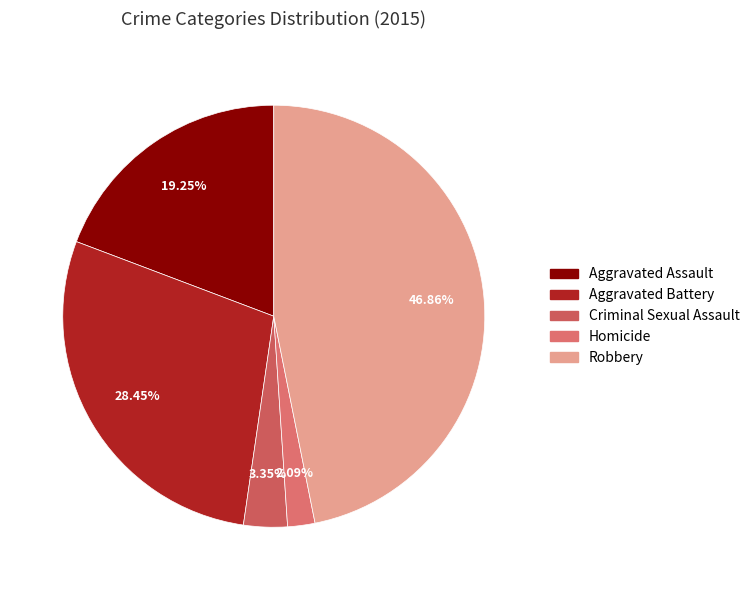

The Aggravated Battery slice represents 18% of the pie. True or false?

False